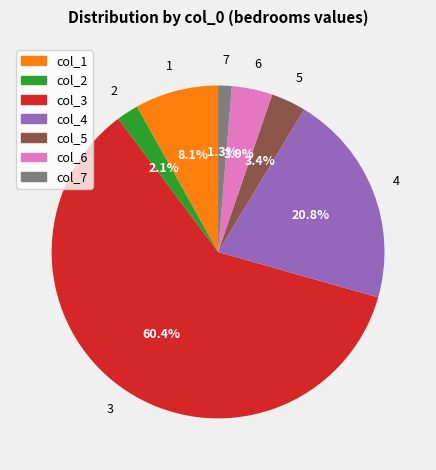

How many segments does this pie chart have?

7